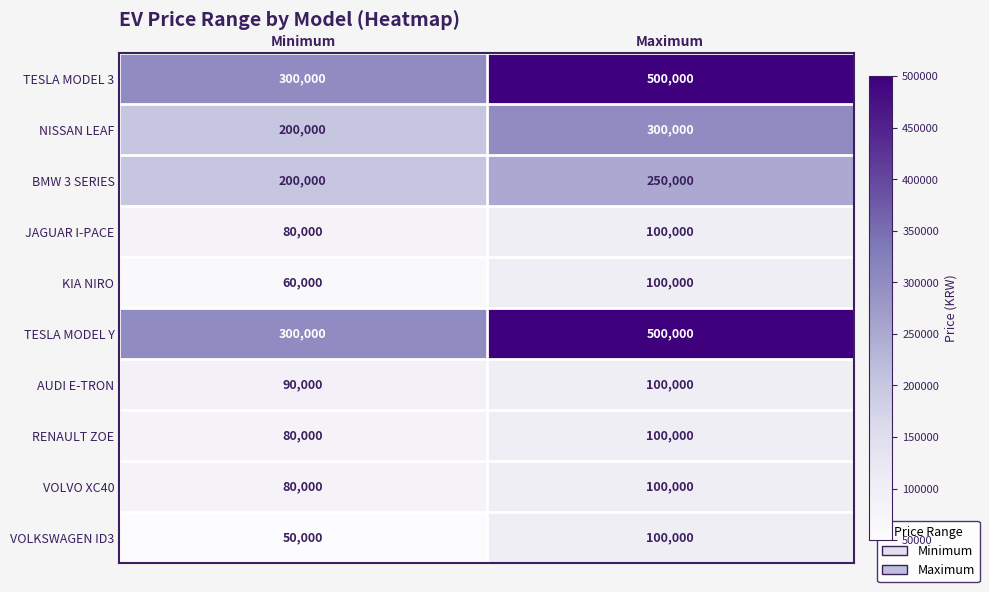

The JAGUAR I-PACE series shows 155183 at Maximum. True or false?

False